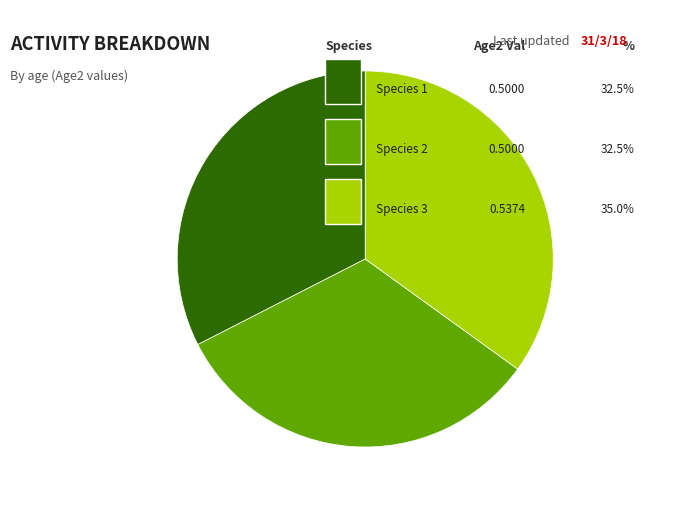

Count the number of slices in the pie.

3